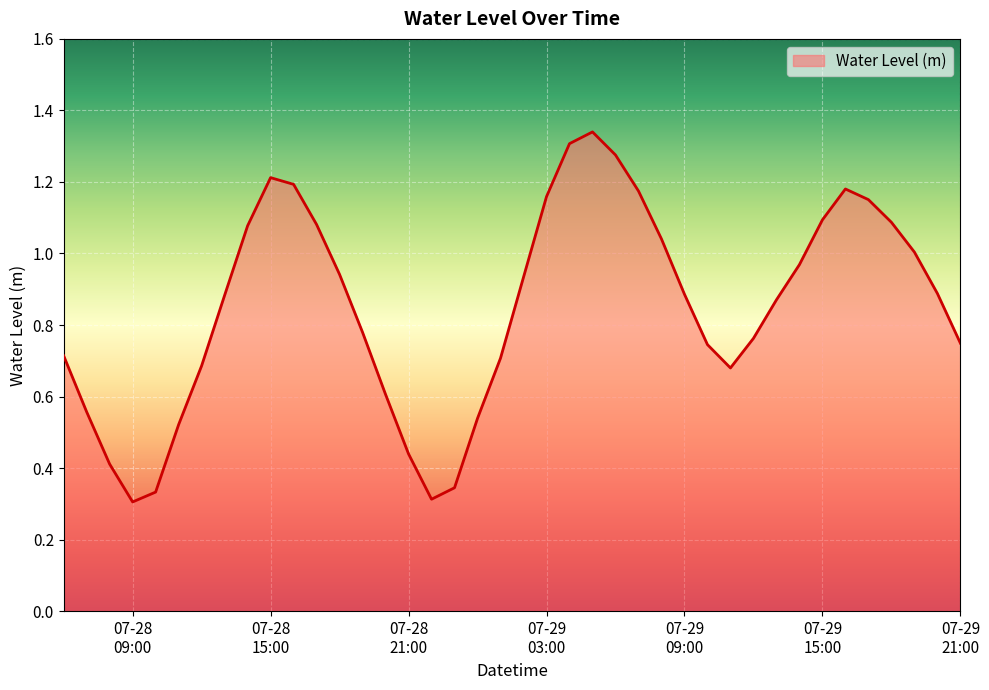

True or false: the data has more than 1 interior local peaks.

True